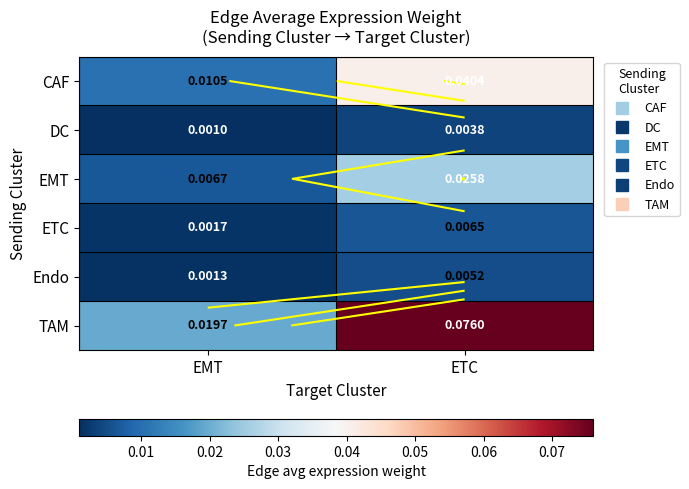

Between EMT and ETC, which is larger?

ETC